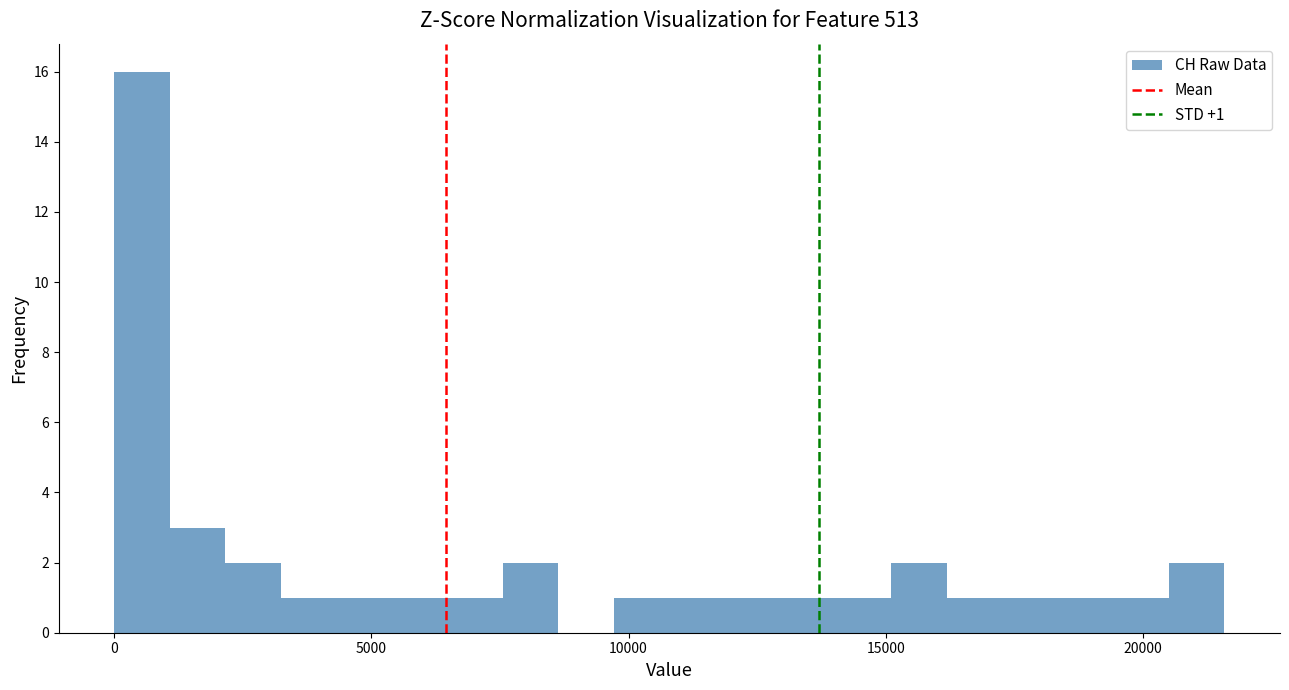

Read against the x-axis, roughly where is the centre of the tallest bar?

500